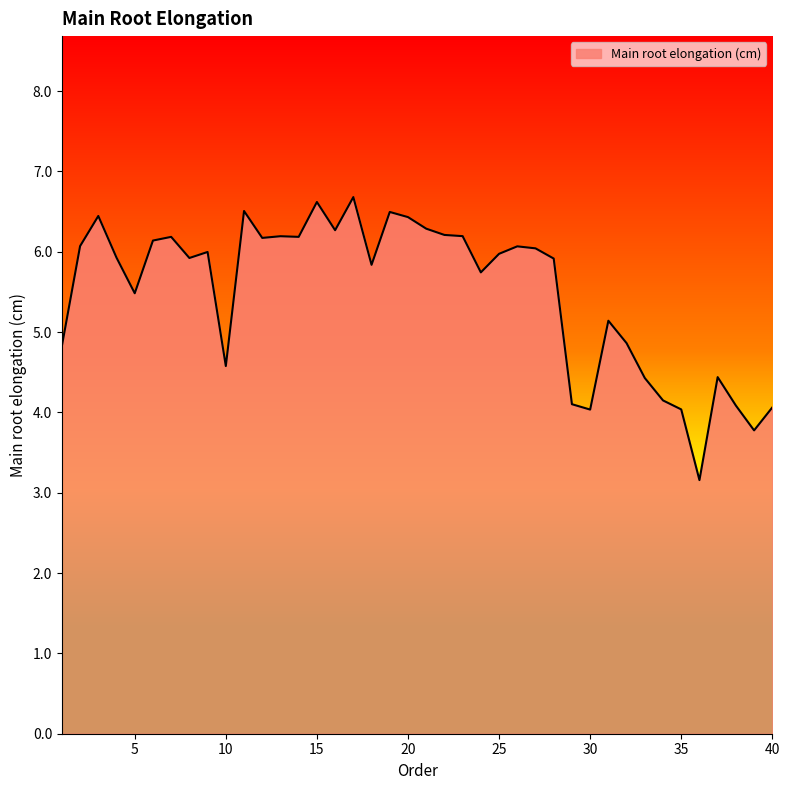

What is the greatest value displayed?

6.7